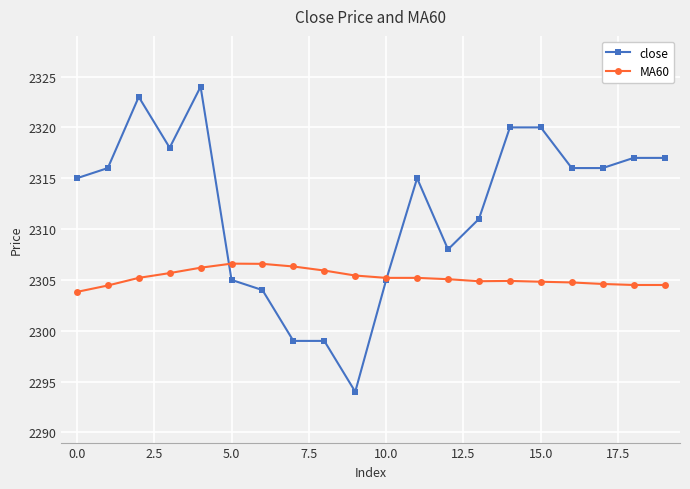

Which series has the largest total across all categories?

close